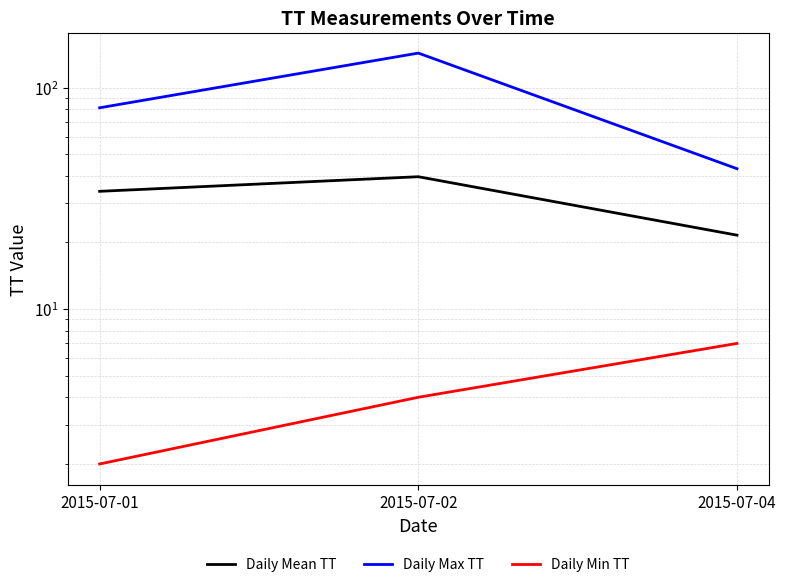

Which series has the largest total across all categories?

Daily Max TT